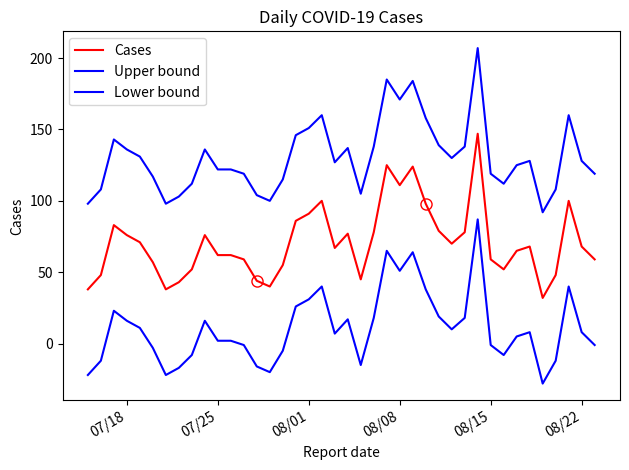

True or false: Cases and Lower bound intersect in this chart.

False